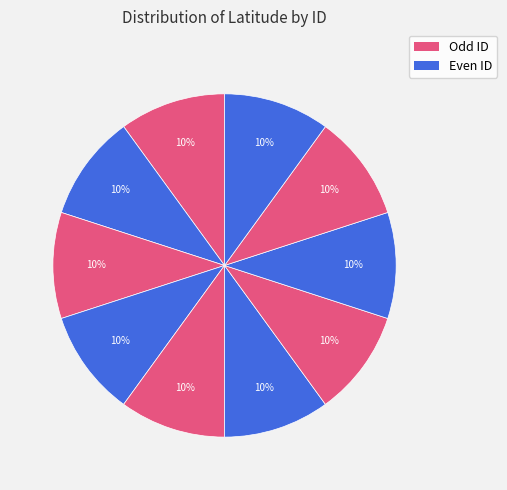

Which slice is the largest?

1